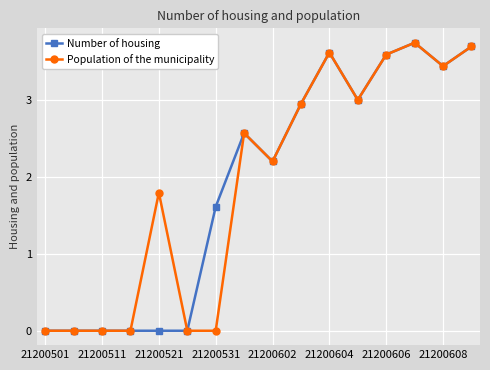

True or false: Number of housing has more than 0 interior local peaks.

True